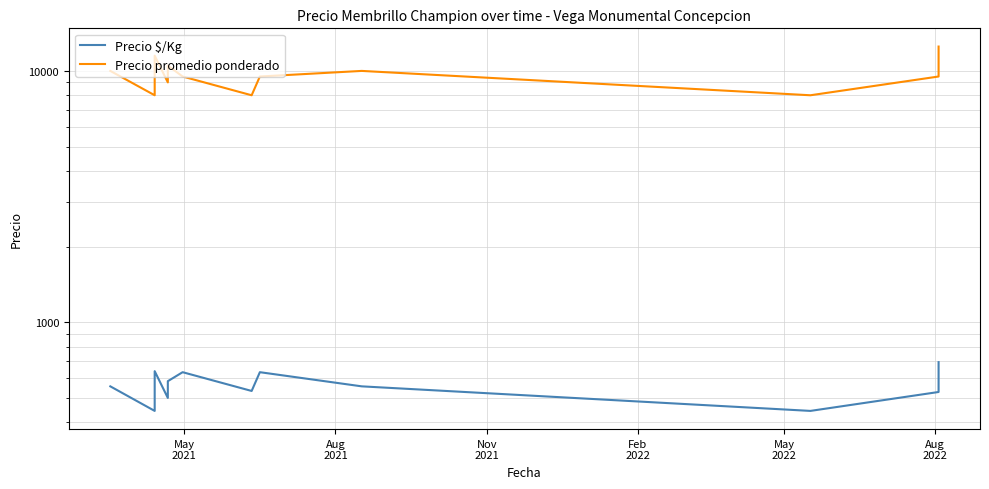

What is the label of the 6th point from the left?

Aug
2022